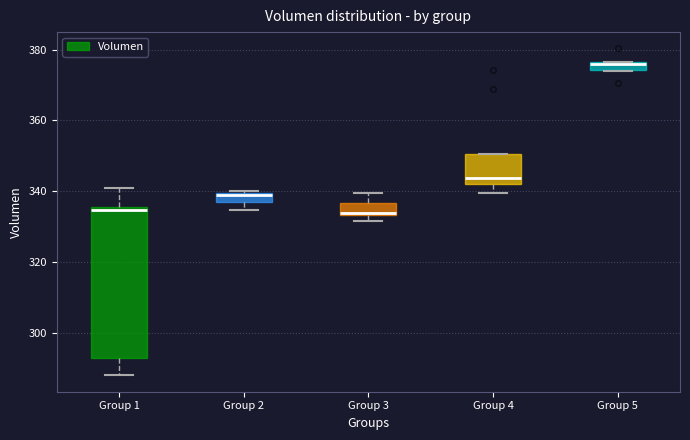

Where does the lower whisker of the box for Group 4 end on the y-axis? The values are not printed on the chart, so give them approximately, as read against the axis.

340